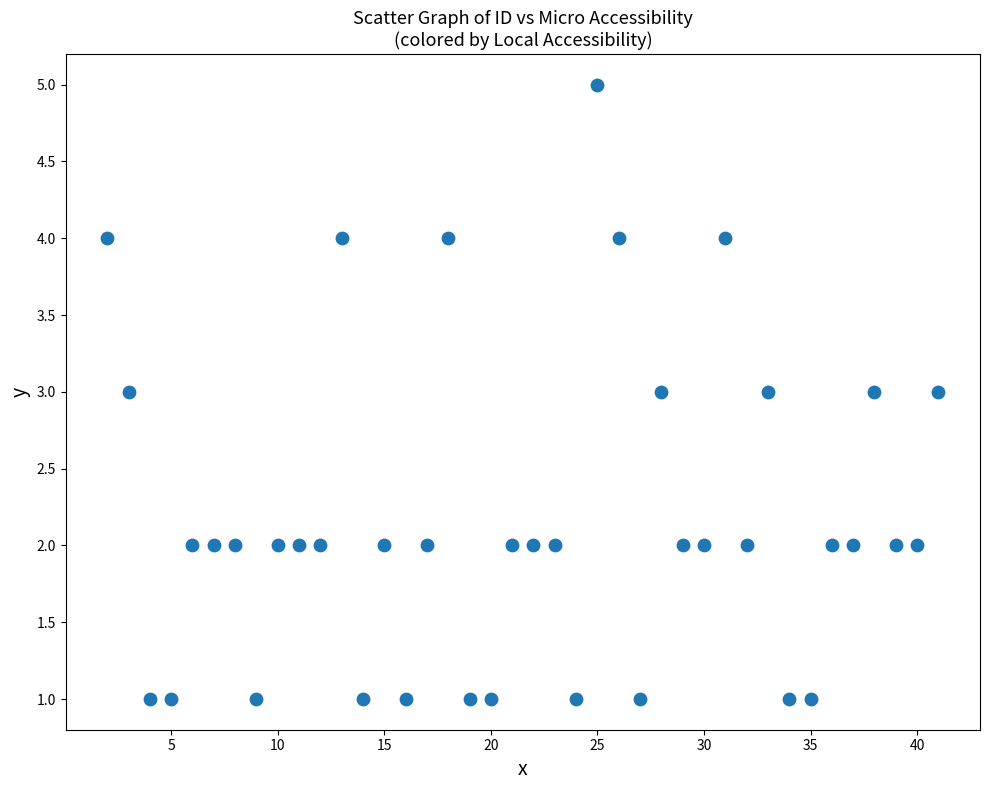

What is the range of X values (max minus min)?

39